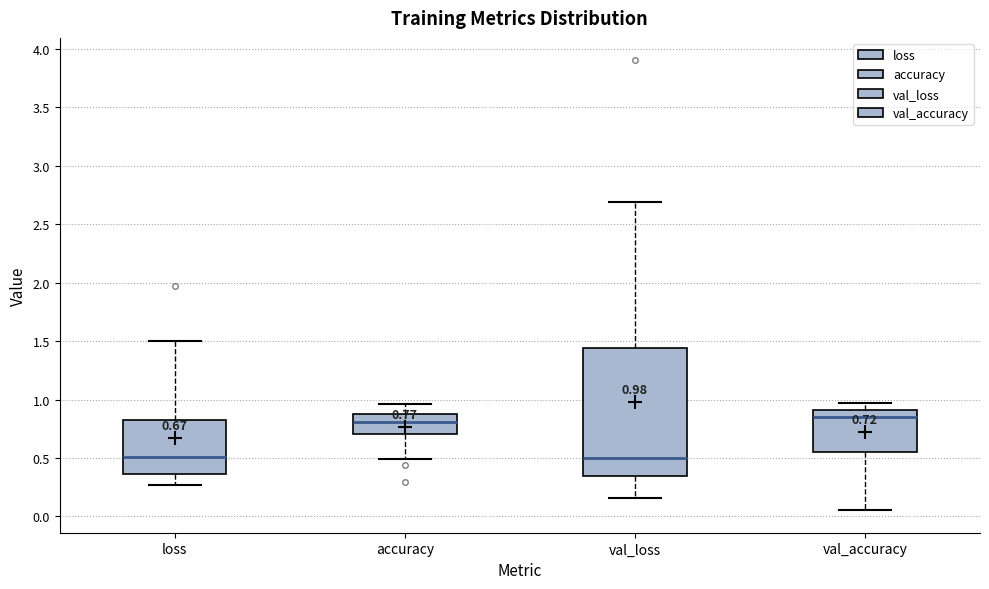

Comparing the boxes themselves (not the whiskers), which one is the tallest?

val_loss